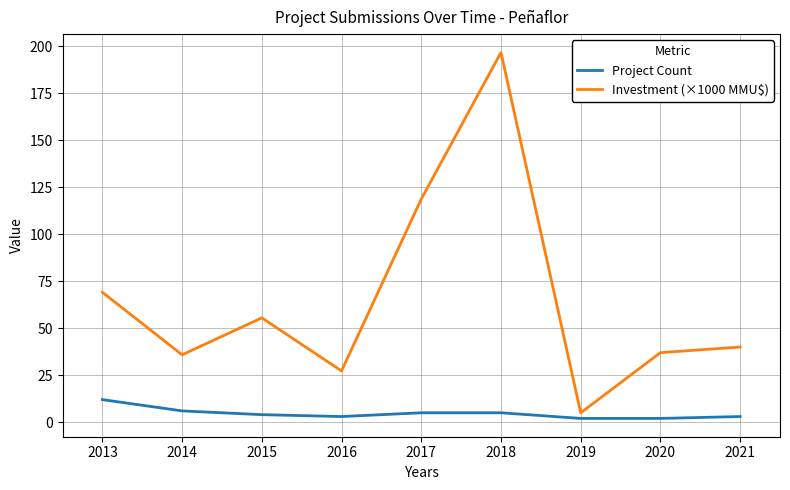

True or false: Project Count and Investment (×1000 MMU$) intersect in this chart.

False